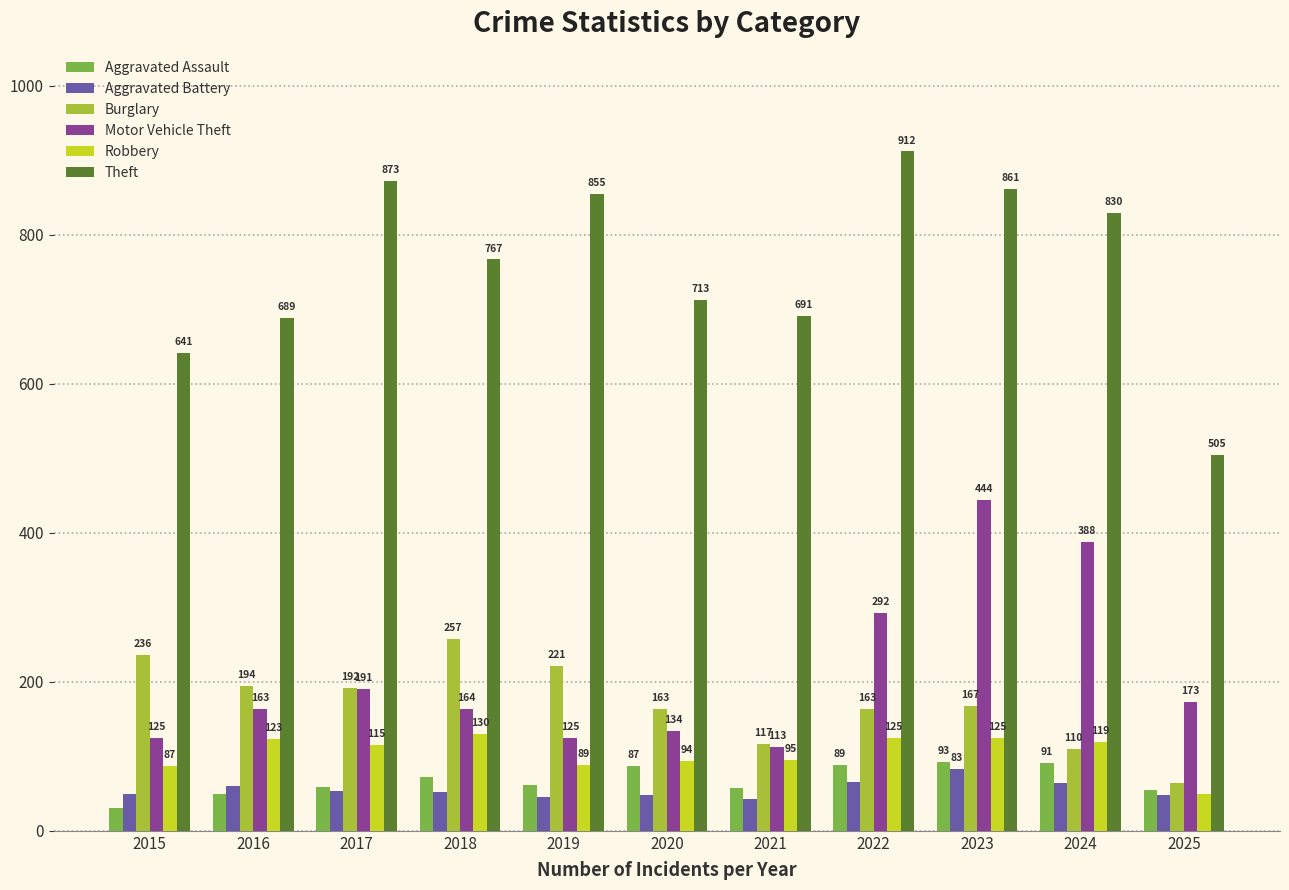

How many bars are there in each group?

6